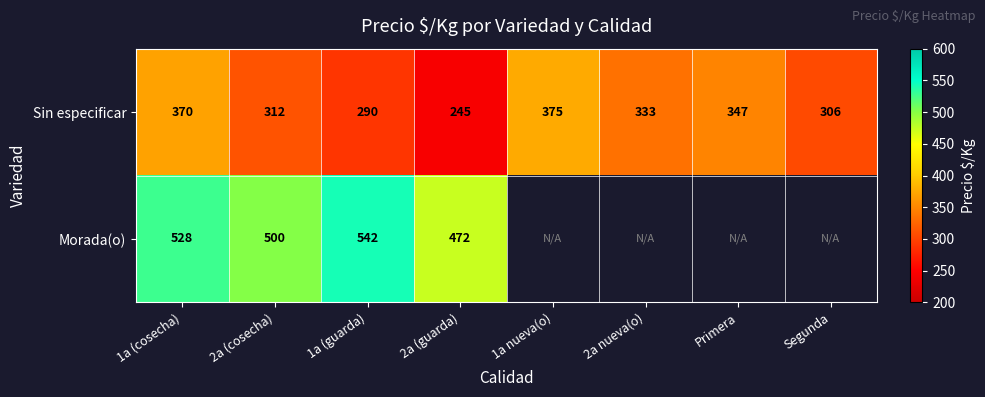

What is the average value of the Sin especificar series?

322